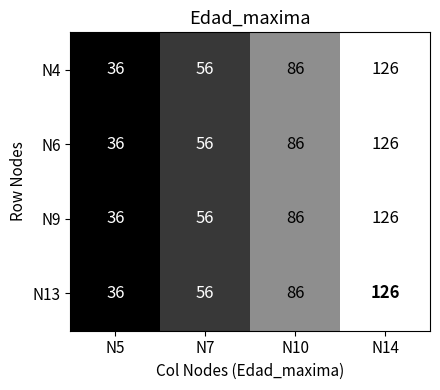

Reading left to right, what are all the values shown in this chart?

N4: 36	56	86	126
N6: 36	56	86	126
N9: 36	56	86	126
N13: 36	56	86	126